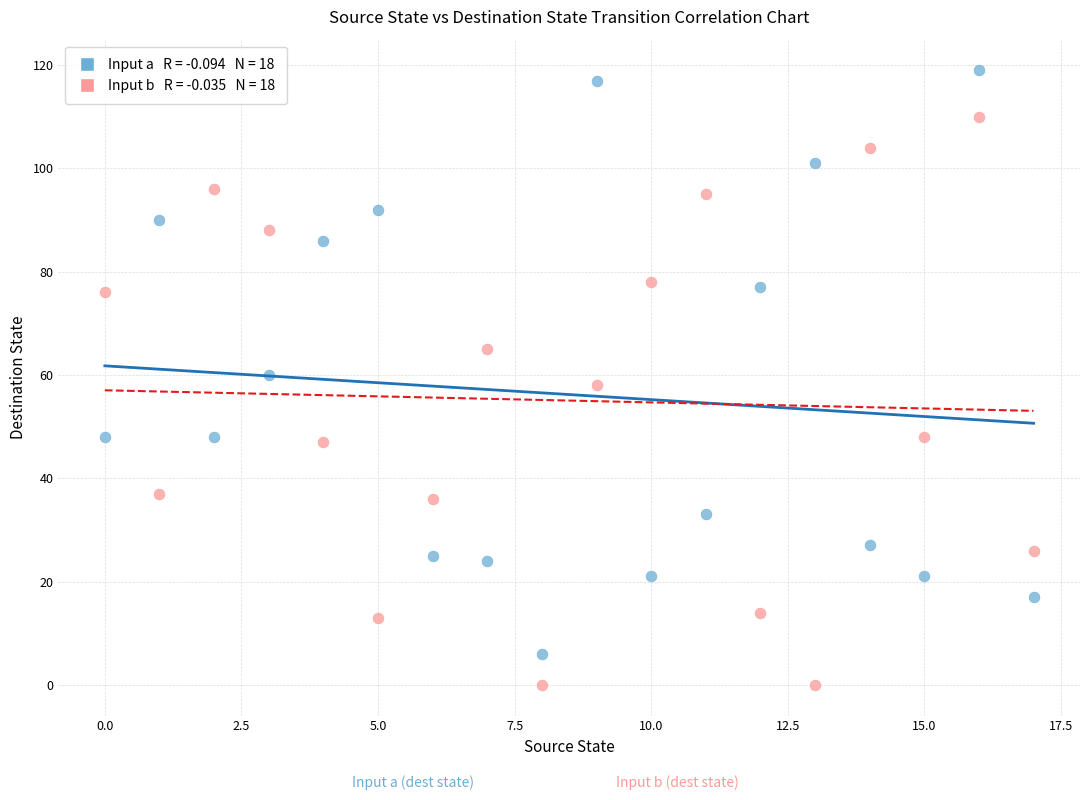

Across all data points, what is the range of Y values (max minus min)?

119